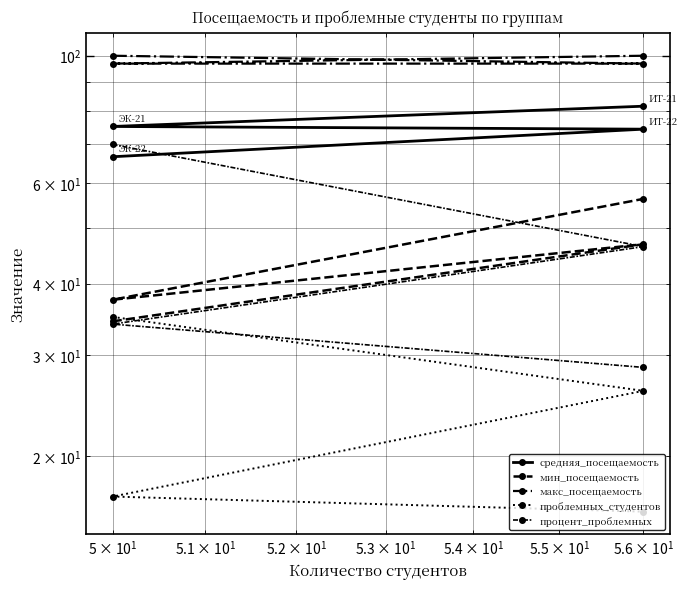

Reading left to right, list all the values displayed in this chart.

средняя_посещаемость: 66.6	74.4	75.2	81.6
мин_посещаемость: 34.4	46.9	37.5	56.2
макс_посещаемость: 100.0	96.9	96.9	100.0
проблемных_студентов: 35.0	26.0	17.0	16.0
процент_проблемных: 70.0	46.4	34.0	28.6